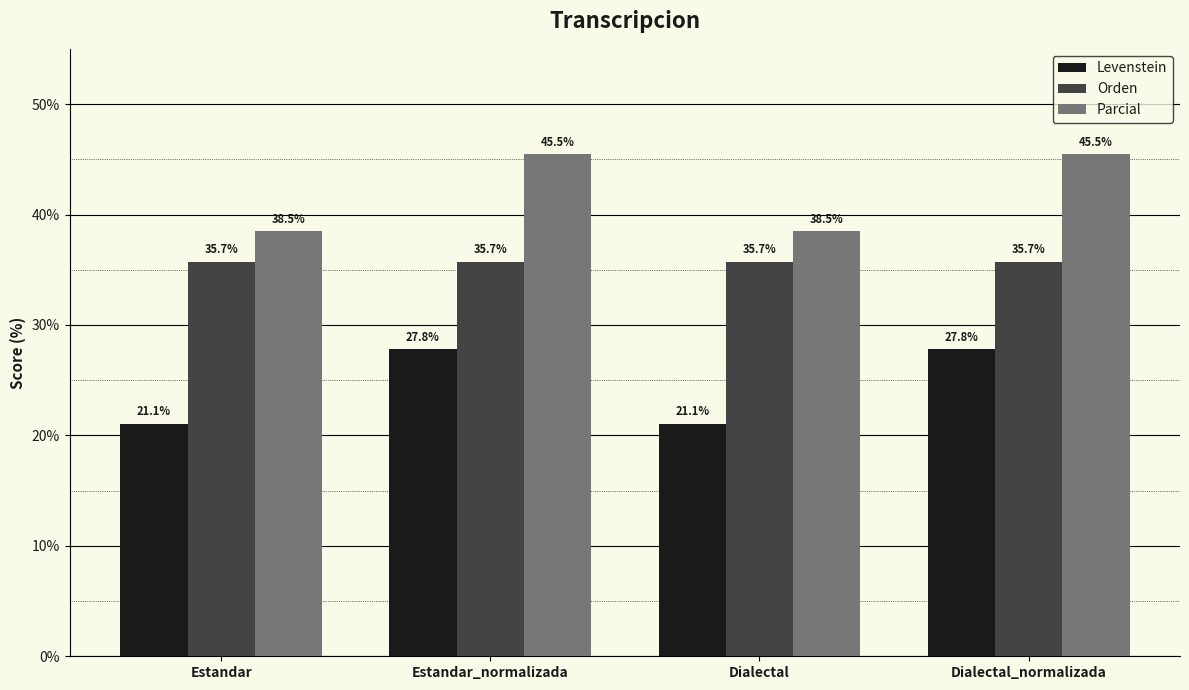

What position from the right is Dialectal?

2